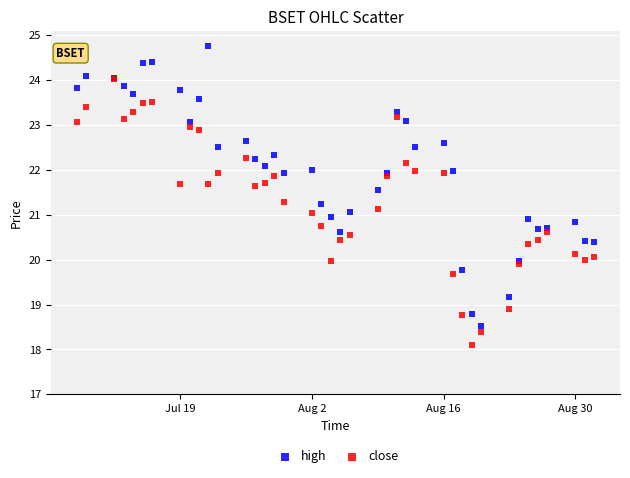

What are all the series names shown in the legend?

high, close